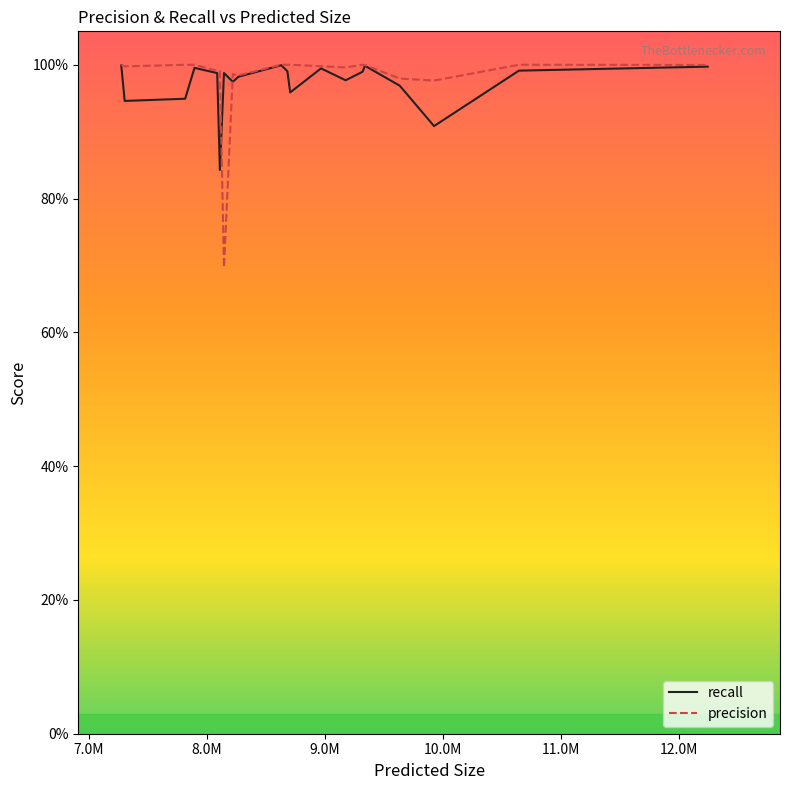

Does the chart have visible grid lines?

No